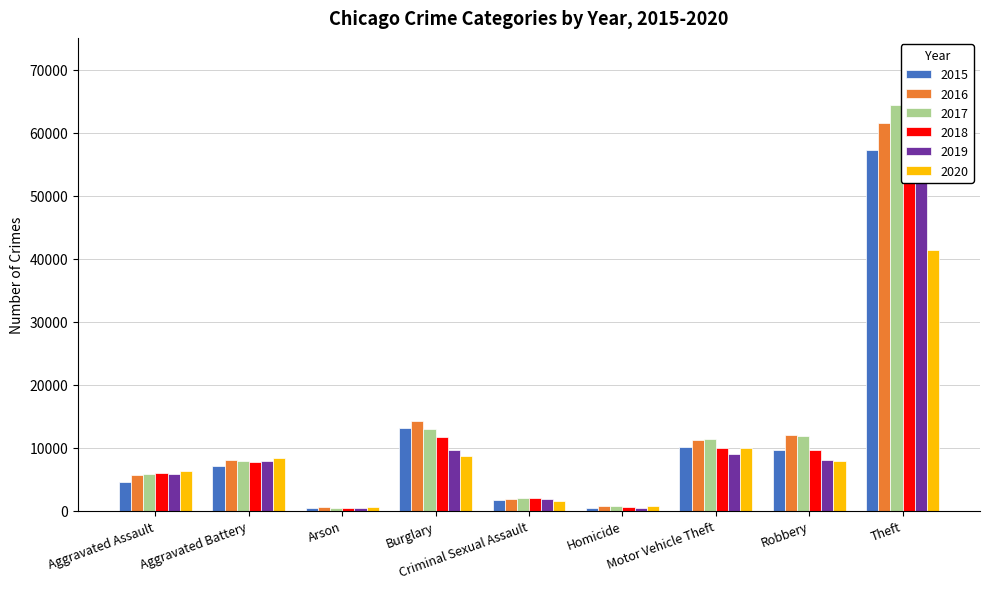

What value does the 2020 series have at Aggravated Battery, to the nearest 10?

8320